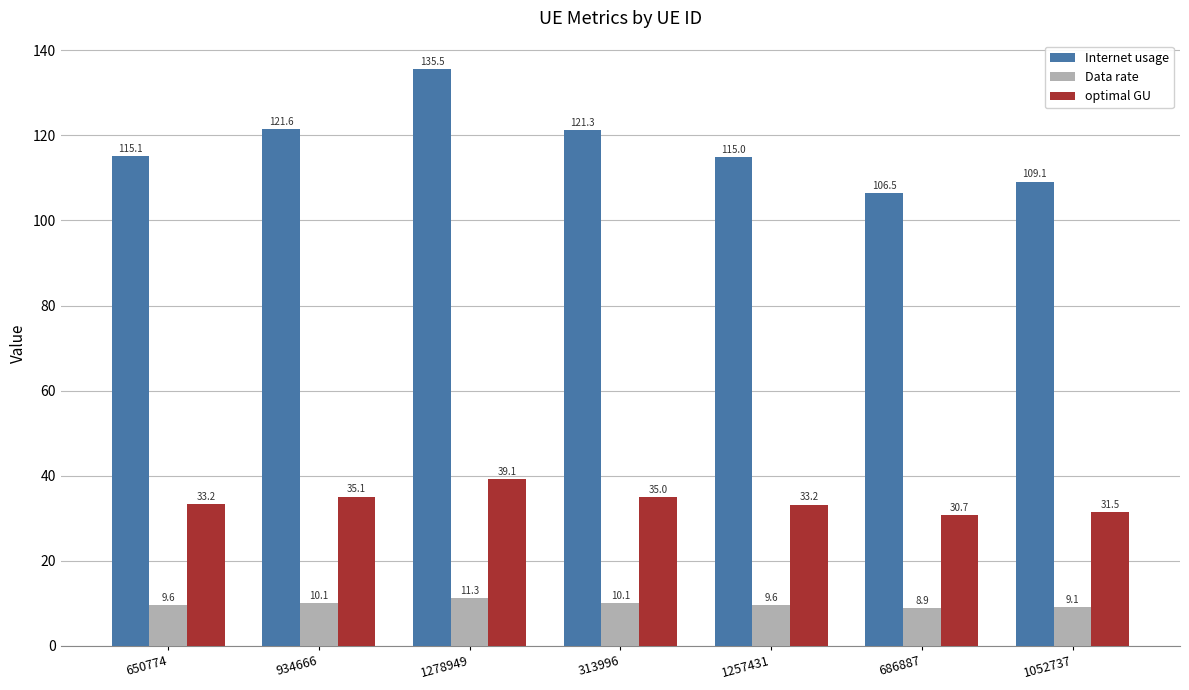

Which category has the highest value in the Internet usage series?

1278949